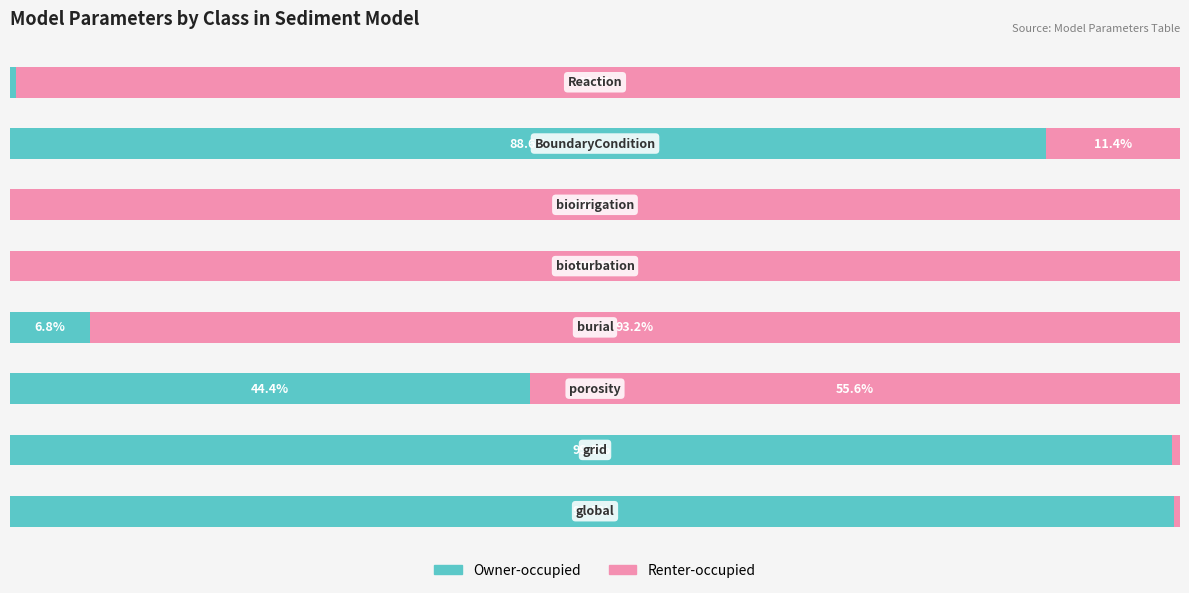

What is the value of the Renter-occupied bar at the 5th from the left?

100.0